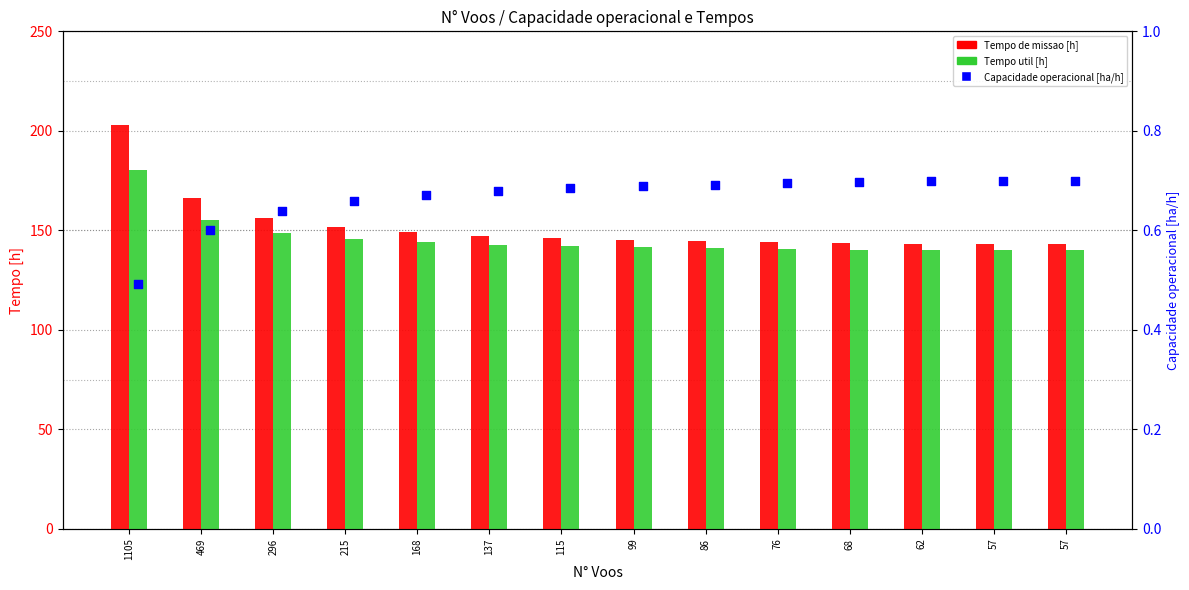

Which series has the largest Y range (max minus min)?

Tempo de missao [h]